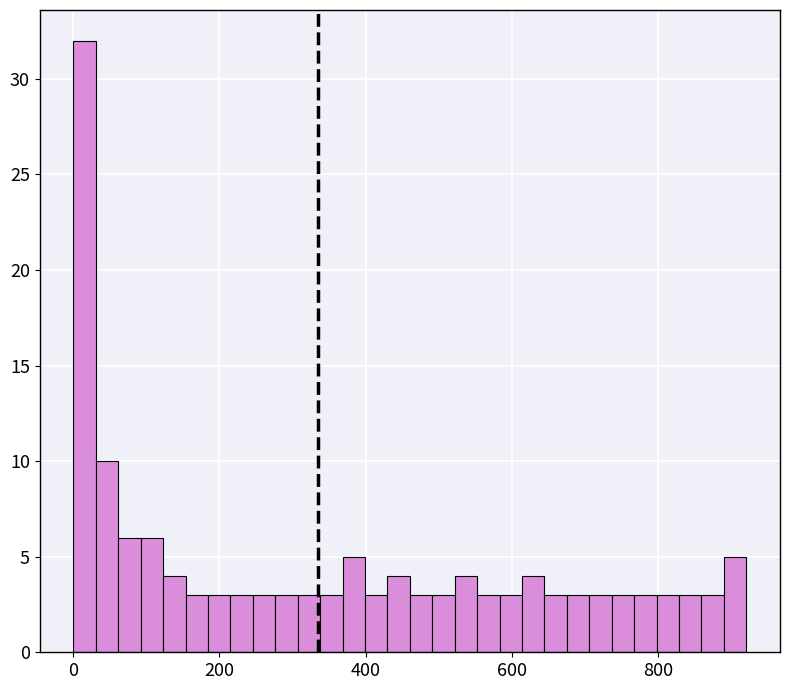

Around what value on the x-axis is the tallest bar? Give the approximate position of its centre, as read against the axis.

20